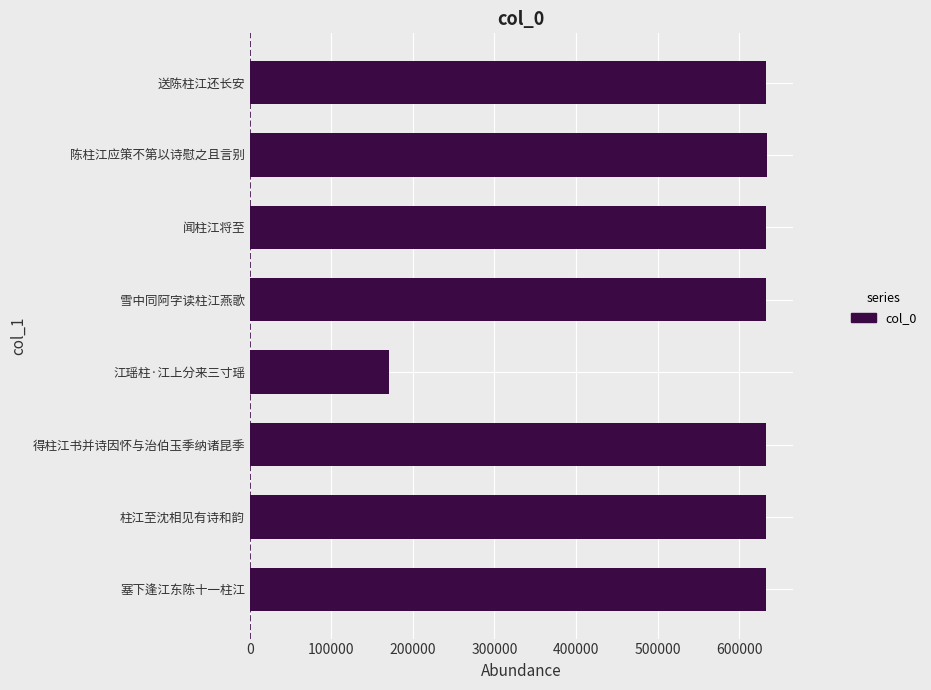

What is the ratio of the value at 雪中同阿字读柱江燕歌 to the value at 江瑶柱·江上分来三寸瑶?

3.7